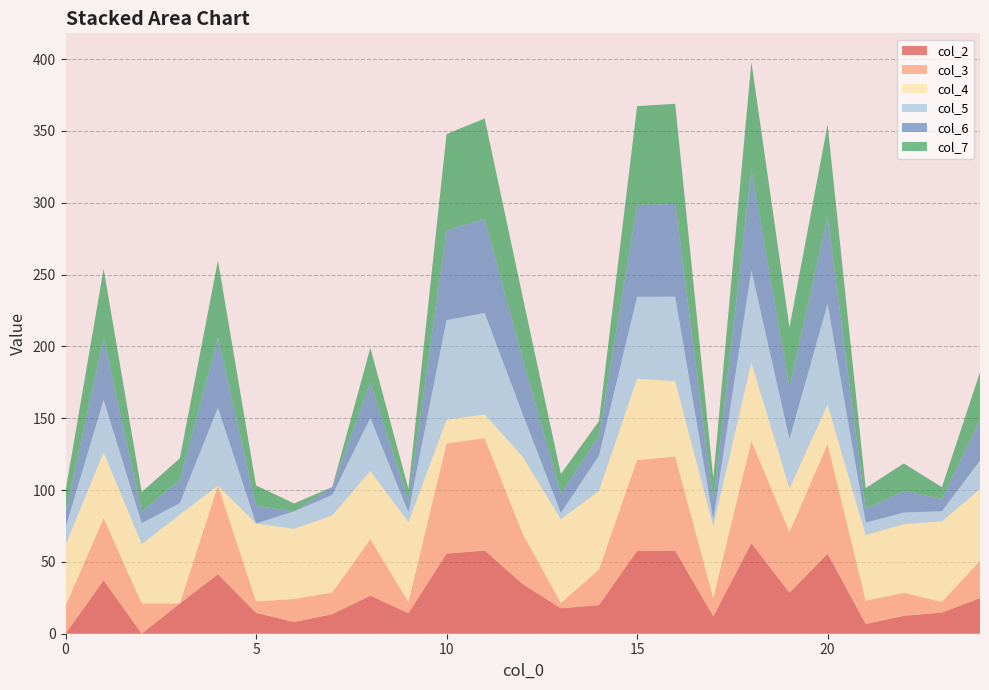

Reading right to left, transcribe all the data shown in this chart.

col_2: 24=24.8	23=14.7	22=12.4	21=6.8	20=55.6	19=28.5	18=63.0	17=12.1	16=57.8	15=57.6	14=19.9	13=17.7	12=34.5	11=57.9	10=55.8	9=14.3	8=26.5	7=13.6	6=8.1	5=14.5	4=41.4	3=21.1	2=0.0	1=37.1	0=0.0
col_3: 24=26.0	23=7.5	22=16.0	21=16.3	20=76.4	19=42.3	18=71.2	17=12.7	16=65.5	15=63.3	14=24.9	13=3.6	12=35.0	11=78.3	10=76.7	9=7.8	8=39.3	7=15.1	6=16.0	5=8.0	4=61.8	3=0.0	2=21.1	1=43.3	0=19.4
col_4: 24=49.9	23=56.0	22=47.8	21=45.6	20=27.4	19=30.3	18=54.5	17=50.0	16=52.5	15=56.5	14=54.6	13=58.2	12=53.7	11=16.5	10=16.5	9=55.6	8=47.5	7=53.6	6=48.8	5=54.2	4=0.0	3=61.8	2=41.4	1=45.8	0=42.4
col_5: 24=19.9	23=7.0	22=8.1	21=8.7	20=70.1	19=34.4	18=64.4	17=4.7	16=58.8	15=57.1	14=24.6	13=4.5	12=29.6	11=70.6	10=69.4	9=6.8	8=36.9	7=14.2	6=12.2	5=0.0	4=54.2	3=8.0	2=14.5	1=36.6	0=11.9
col_6: 24=28.7	23=8.6	22=15.0	21=9.6	20=60.8	19=36.2	18=69.9	17=12.7	16=64.6	15=63.9	14=13.7	13=13.5	12=38.7	11=65.3	10=62.6	9=8.3	8=24.7	7=5.5	6=0.0	5=12.2	4=48.8	3=16.0	2=8.1	1=43.2	0=10.2
col_7: 24=32.8	23=8.1	22=19.2	21=14.4	20=64.1	19=41.6	18=75.0	17=16.2	16=69.7	15=68.8	14=10.3	13=13.7	12=42.8	11=70.1	10=66.9	9=8.0	8=24.1	7=0.0	6=5.5	5=14.2	4=53.6	3=15.1	2=13.6	1=48.0	0=15.5